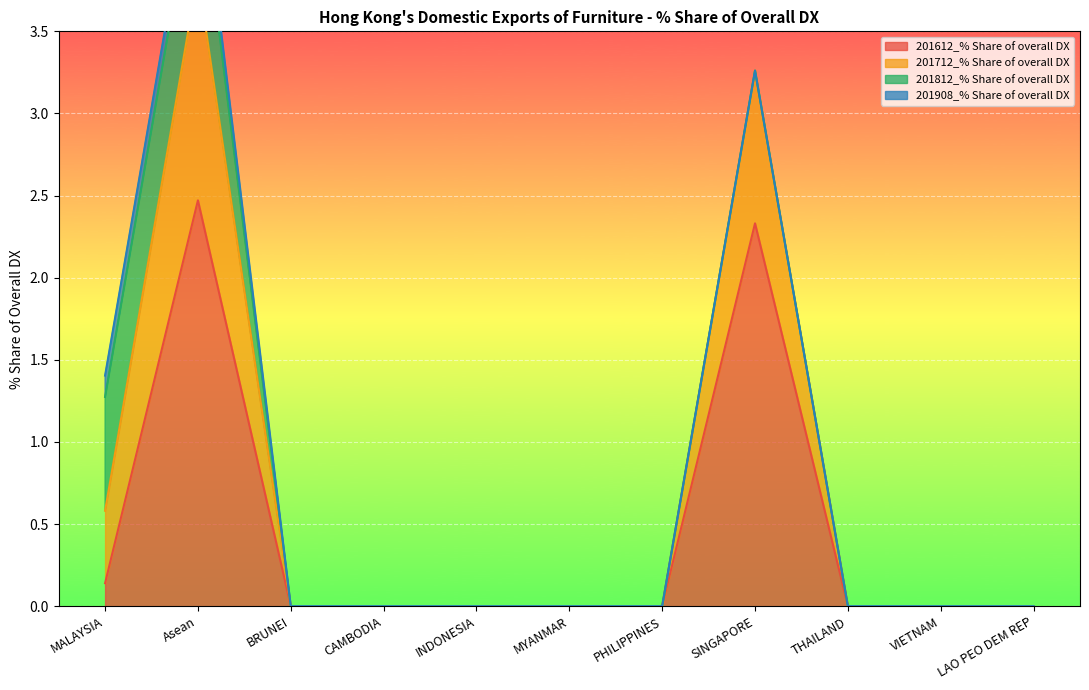

The 201712_% Share of overall DX series shows 0.0 at VIETNAM. True or false?

True